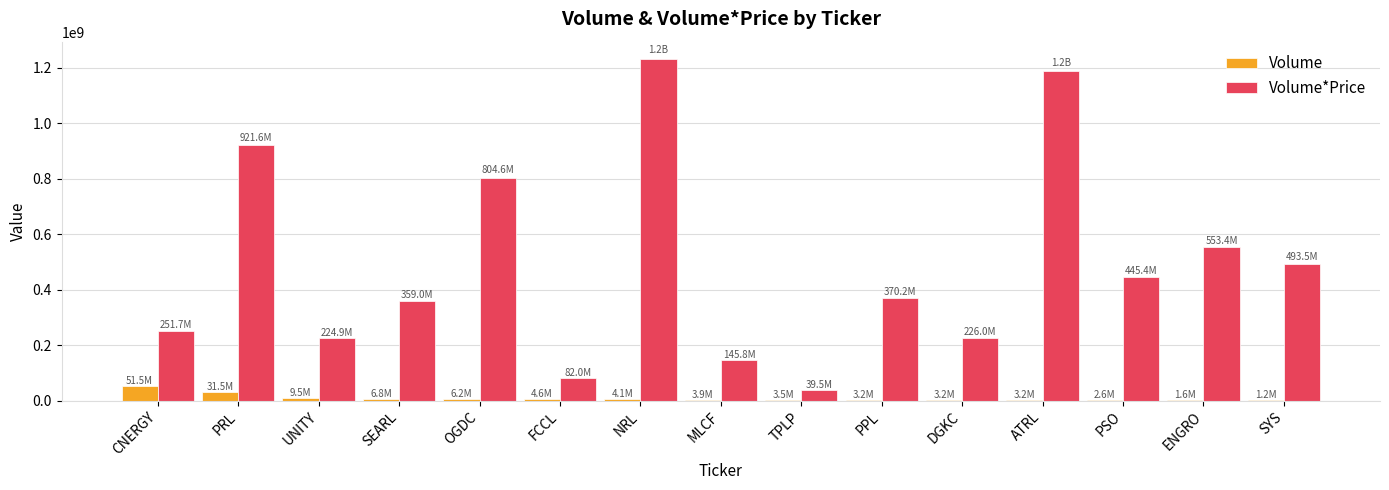

Which series has the largest total across all categories?

Volume*Price